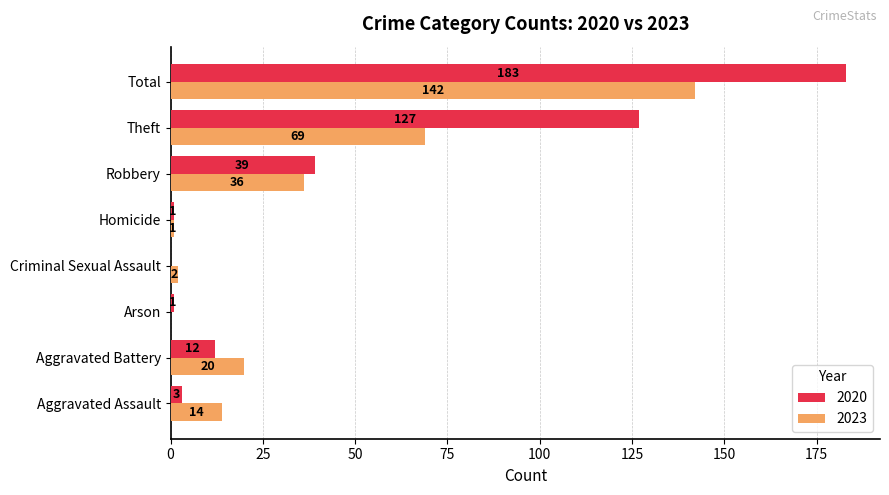

The value of 2023 at Criminal Sexual Assault is 2. True or false?

True